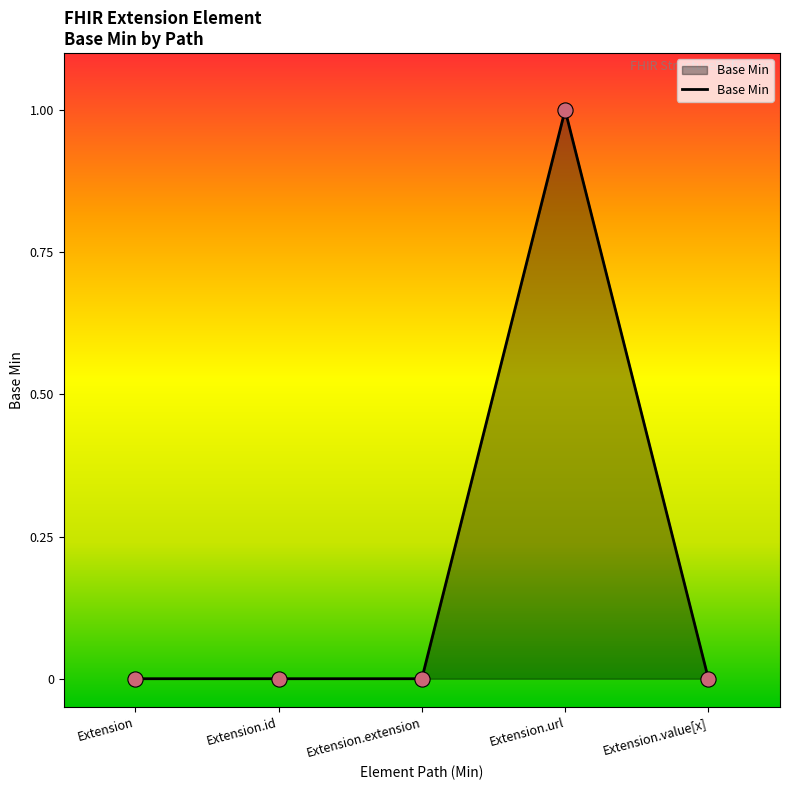

Which has a higher value, Extension or Extension.url?

Extension.url